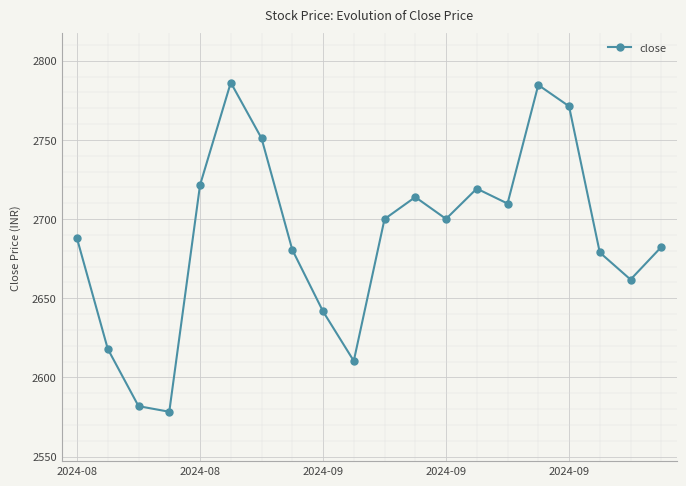

What is the greatest value displayed?

2786.2